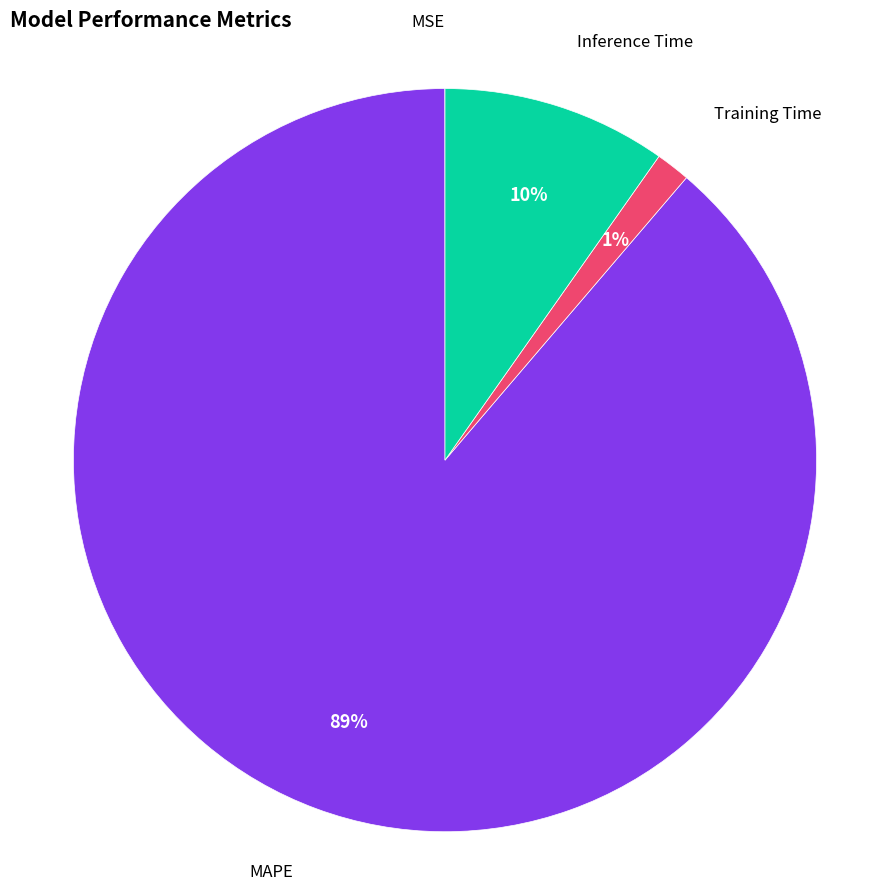

Does any single category account for the majority?

Yes